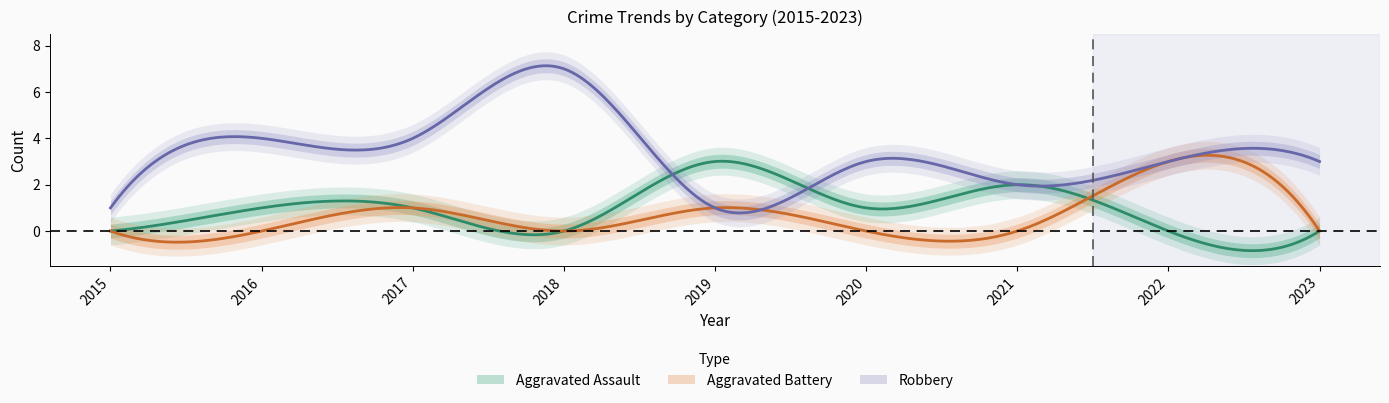

Which has a higher value, 2016 or 2021?

2021